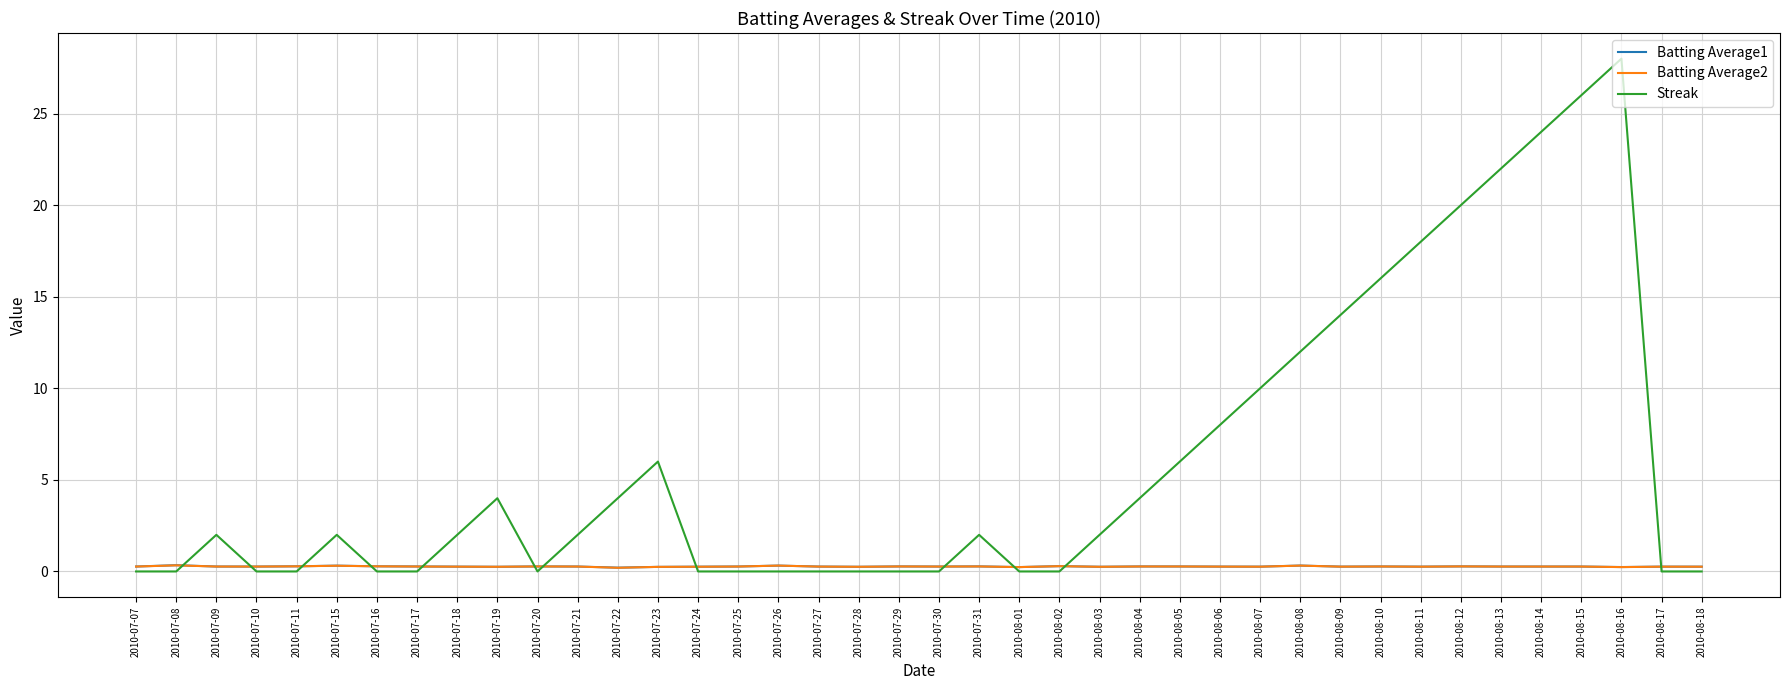

What is the difference between the second highest and minimum values in the Batting Average1 series?

0.1